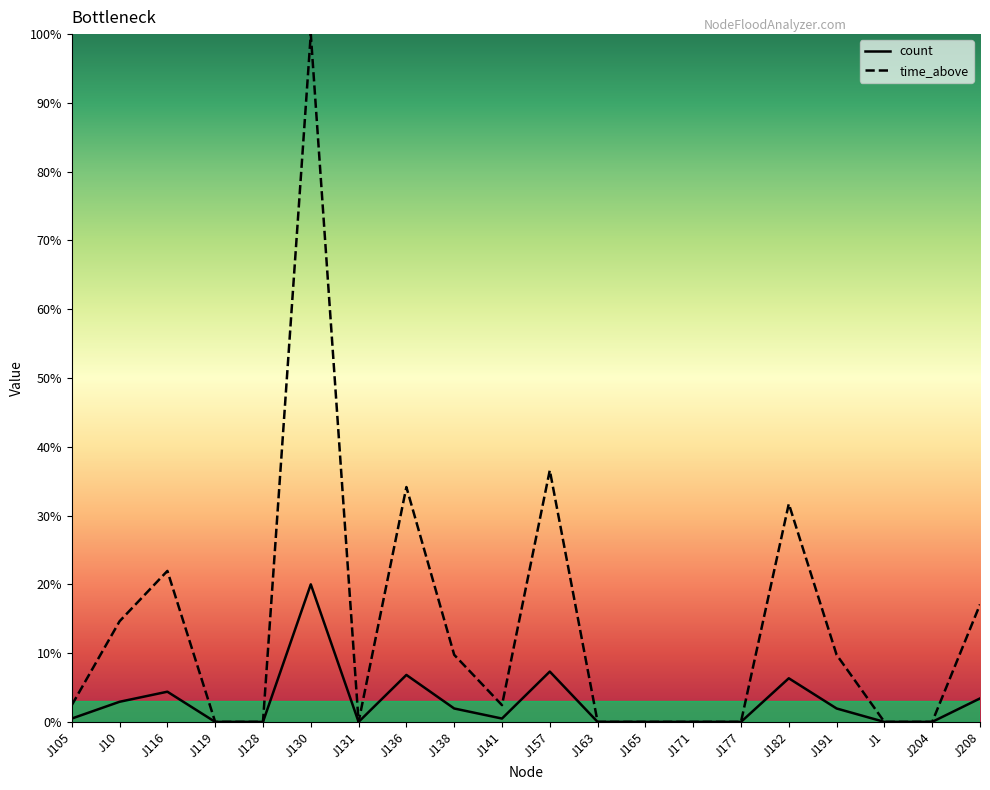

Reading left to right, extract all data points from this chart.

count: J105=0.5	J10=2.9	J116=4.4	J119=0.0	J128=0.0	J130=20.0	J131=0.0	J136=6.8	J138=2.0	J141=0.5	J157=7.3	J163=0.0	J165=0.0	J171=0.0	J177=0.0	J182=6.3	J191=2.0	J1=0.0	J204=0.0	J208=3.4
time_above: J105=2.4	J10=14.6	J116=22.0	J119=0.0	J128=0.0	J130=100.0	J131=0.0	J136=34.1	J138=9.8	J141=2.4	J157=36.6	J163=0.0	J165=0.0	J171=0.0	J177=0.0	J182=31.7	J191=9.8	J1=0.0	J204=0.0	J208=17.1